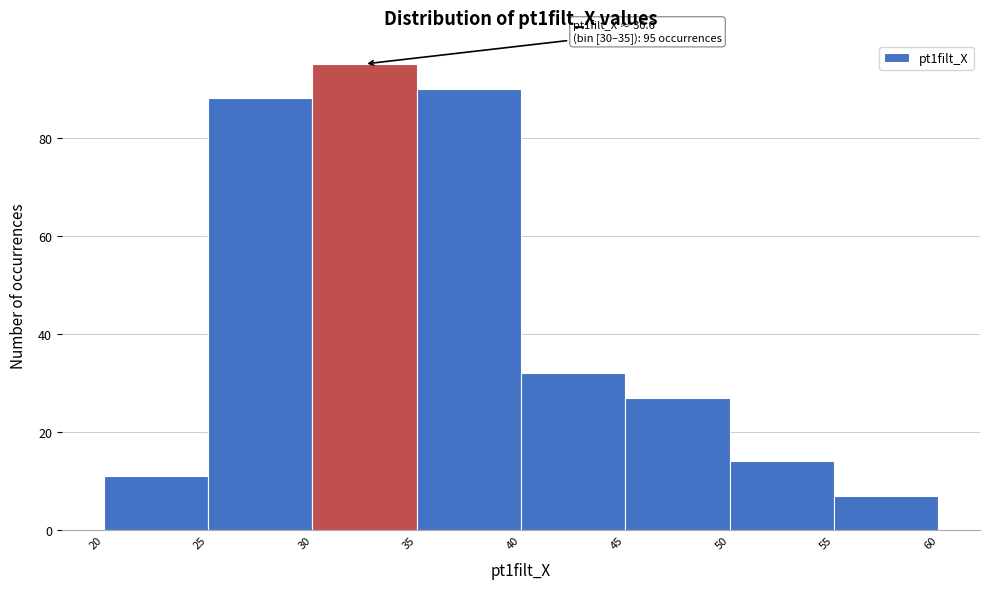

Over which range of the x-axis is the bar tallest?

30 to 35